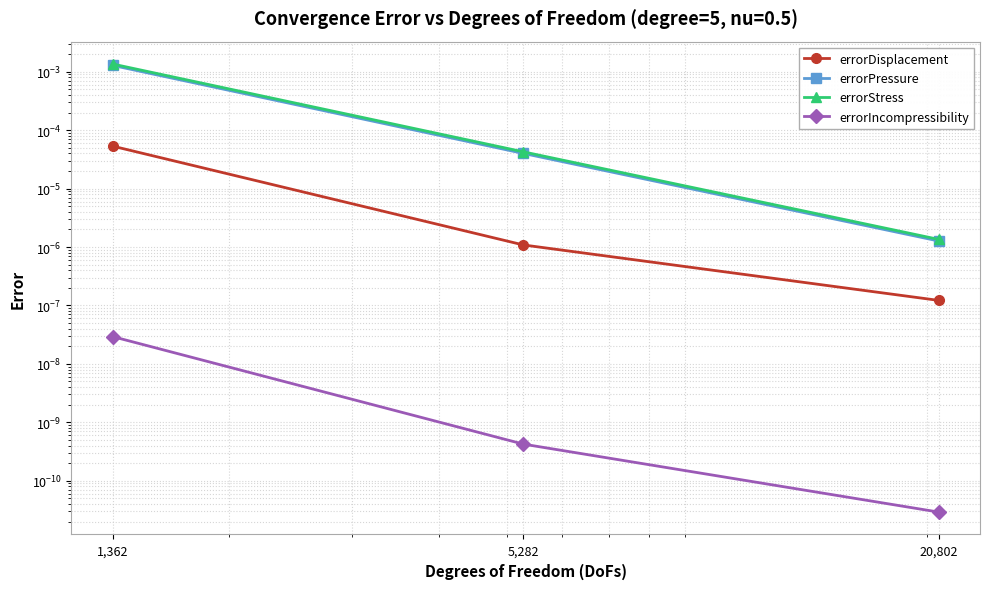

What is the label of the 3rd point from the left?

20,802